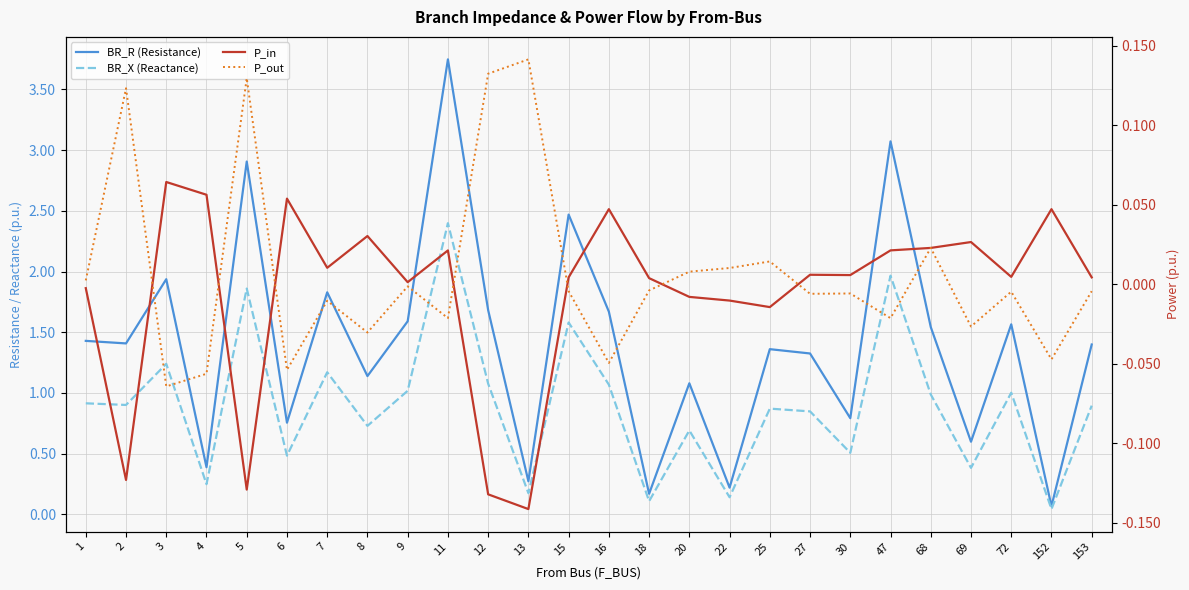

At which label is BR_X (Reactance) closest to 1?

72